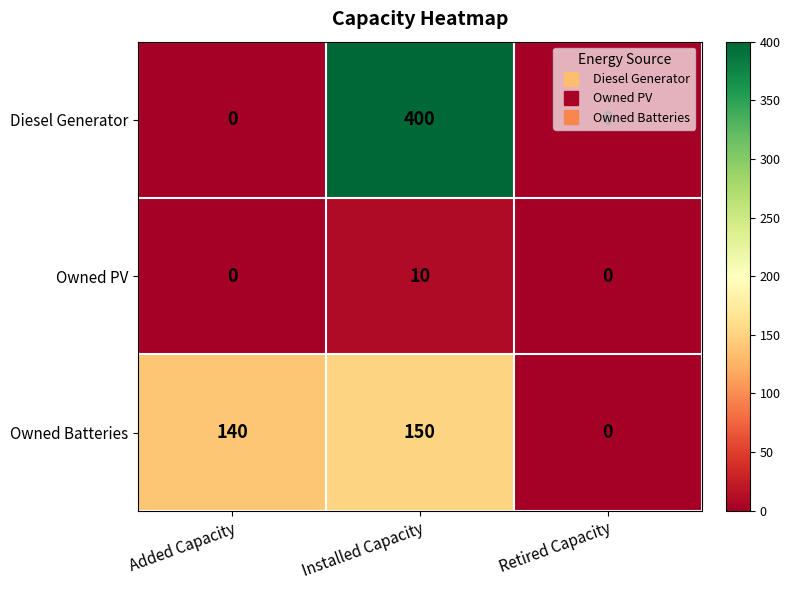

What is the average value of the Owned Batteries series?

97